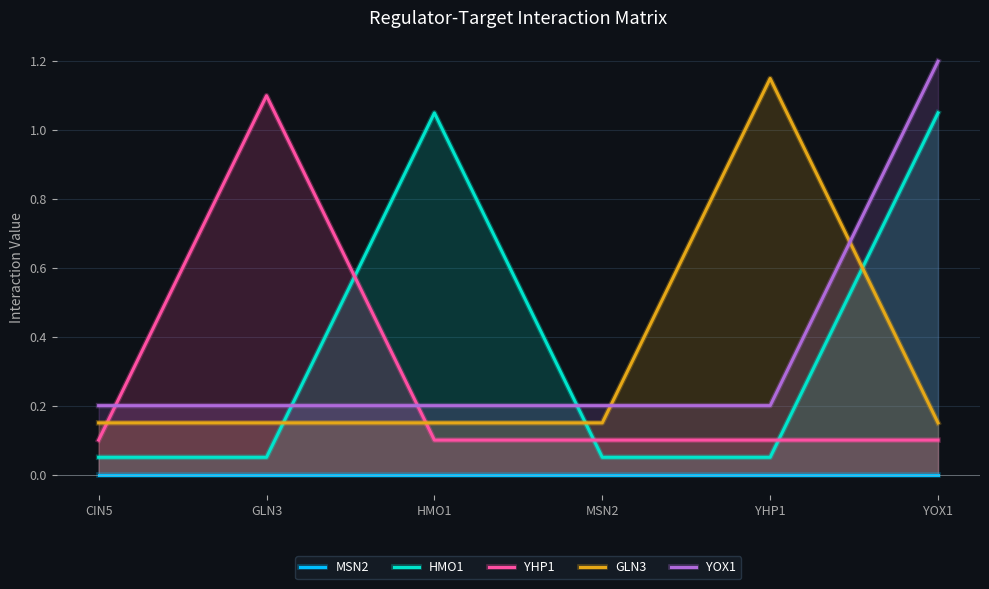

The HMO1 series shows 0.1 at YHP1. True or false?

False